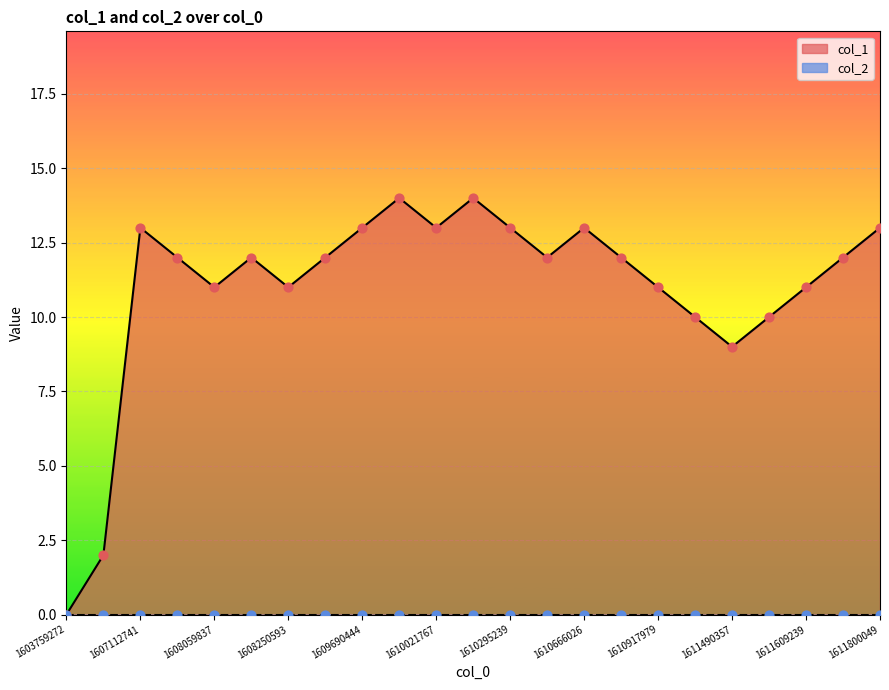

The col_1 series shows 11 at 1611609239. True or false?

True